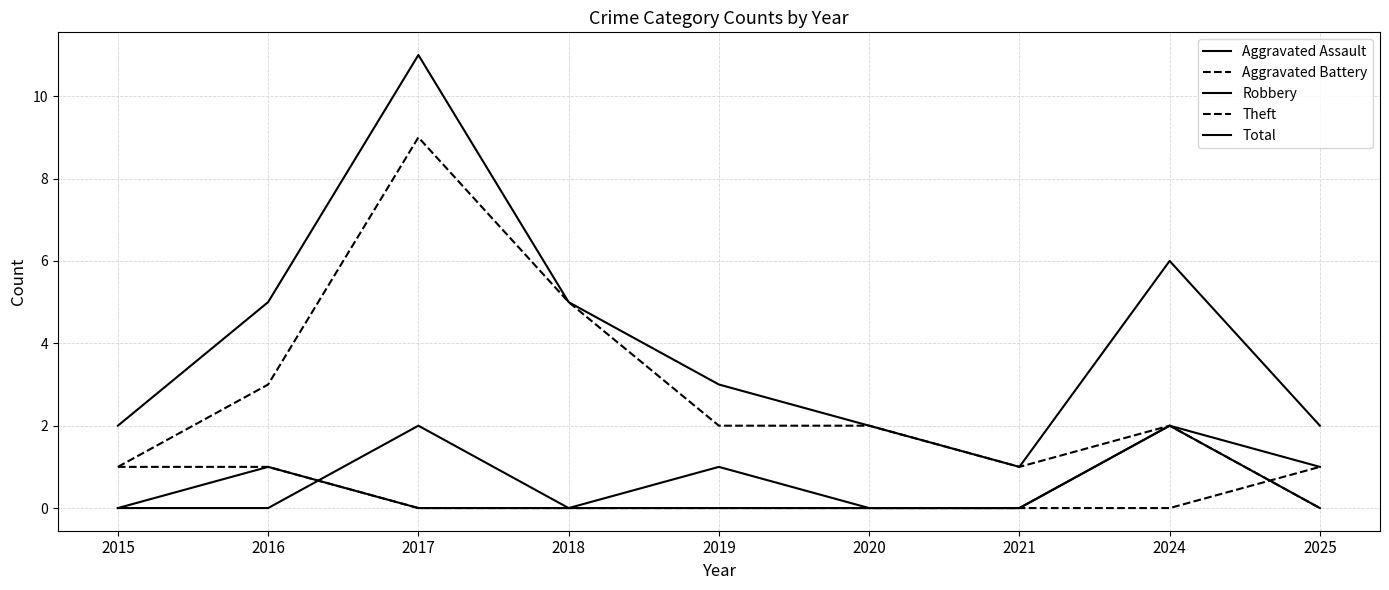

Is this an area chart (filled region under the line)?

No